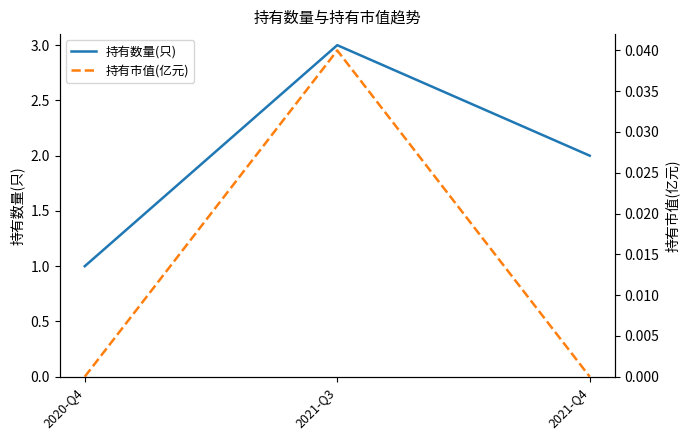

The 持有数量(只) series shows 1.0 at 2020-Q4. True or false?

True